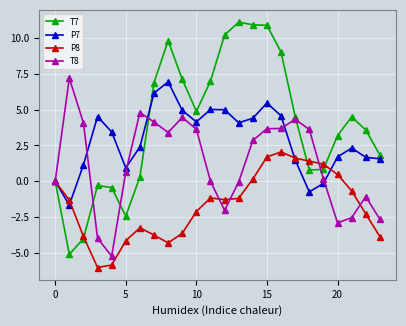

What is the minimum value for T7?

-5.1